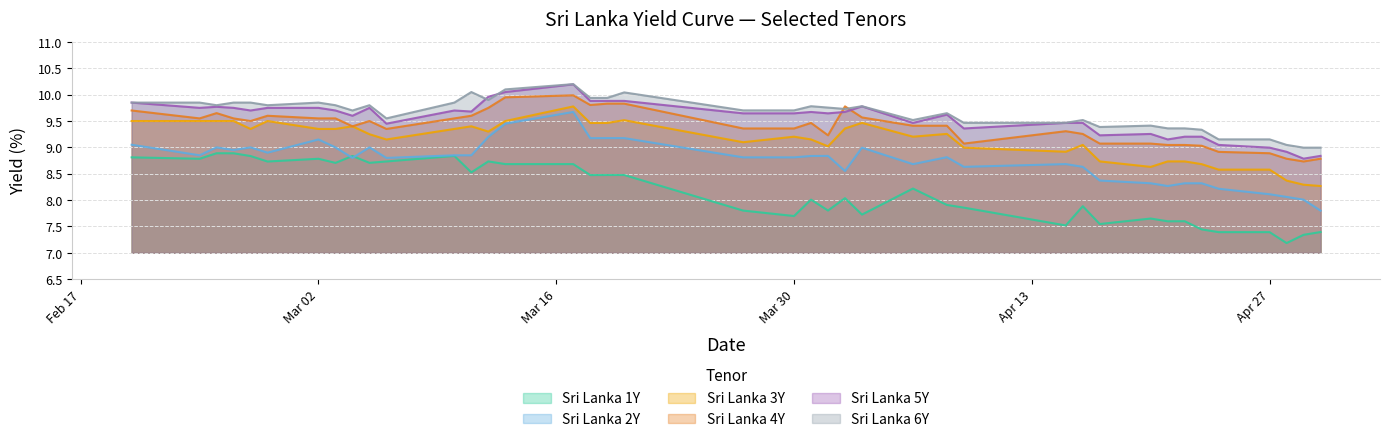

At which category is the sum across all series the highest?

2020-03-17